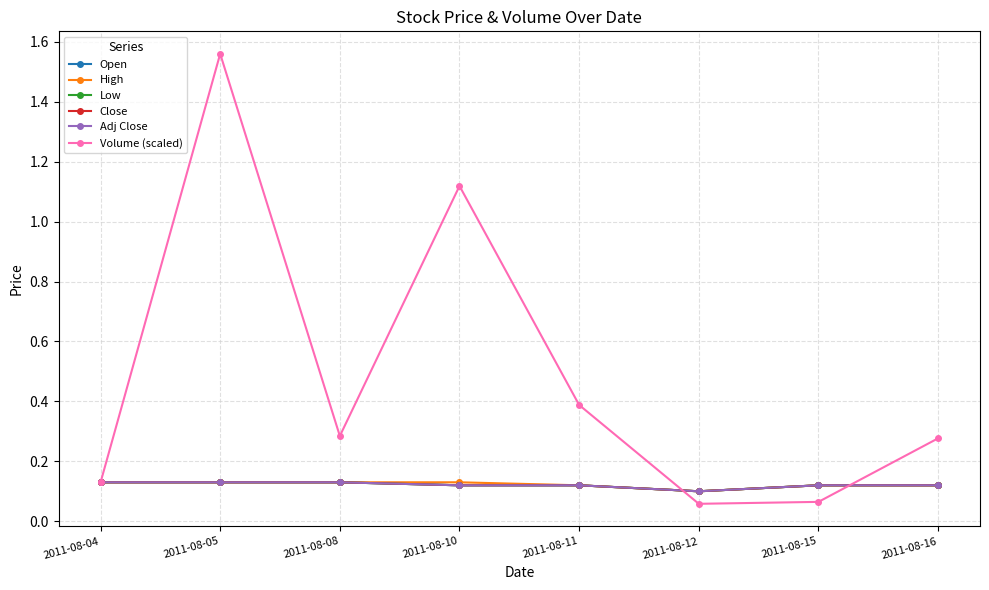

True or false: Close has more than 2 interior local peaks.

False